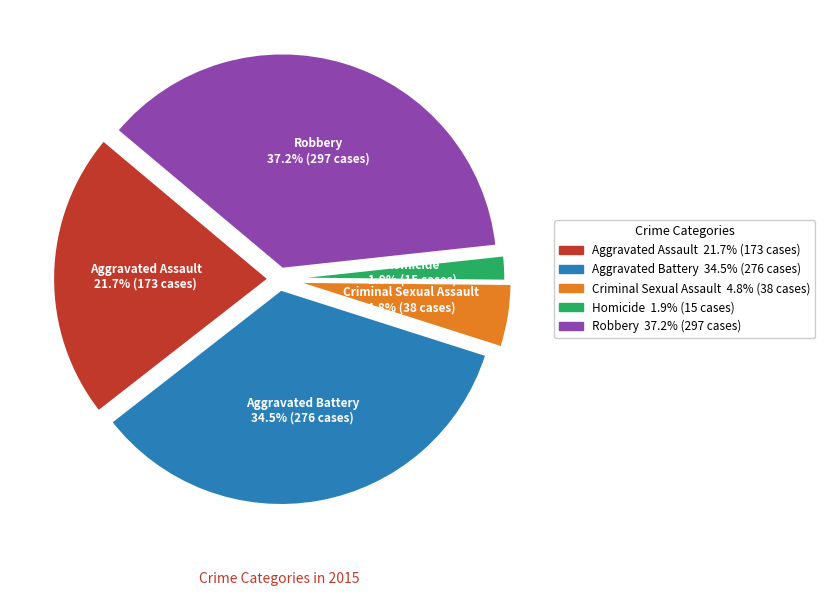

The Criminal Sexual Assault slice represents 13% of the pie. True or false?

False